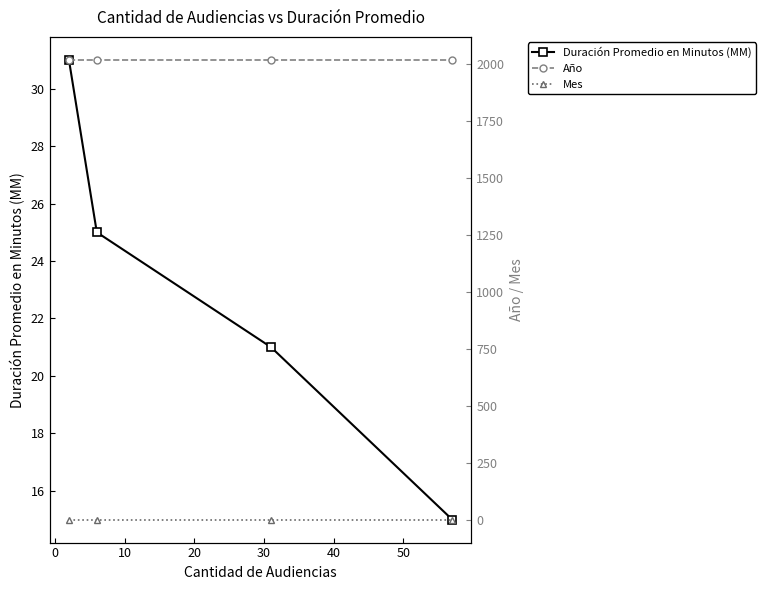

True or false: Duración Promedio en Minutos (MM) has more than 0 points higher than both neighbors.

False